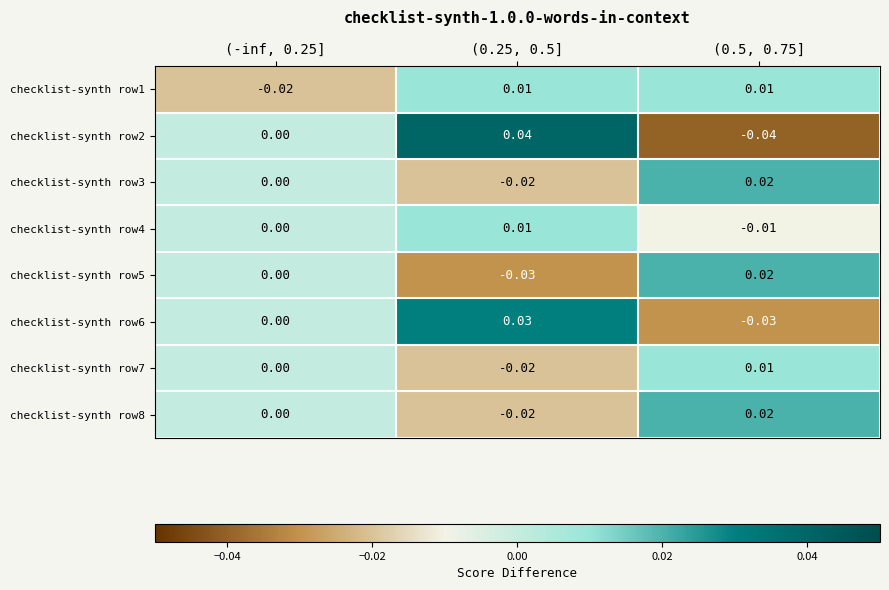

Rank the series at (-inf, 0.25] from highest to lowest value.

checklist-synth row2, checklist-synth row3, checklist-synth row4, checklist-synth row5, checklist-synth row6, checklist-synth row7, checklist-synth row8, checklist-synth row1